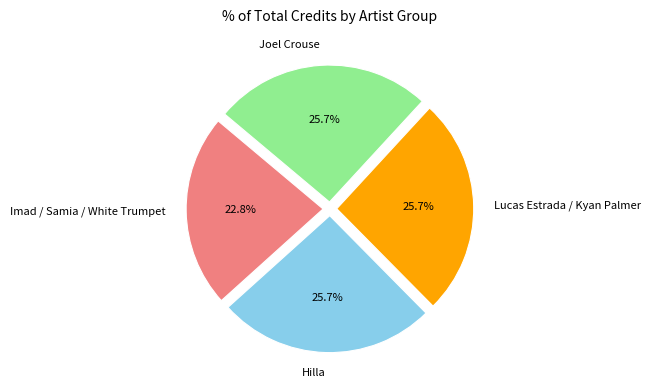

True or false: Imad / Samia / White Trumpet accounts for 23% of the total.

True